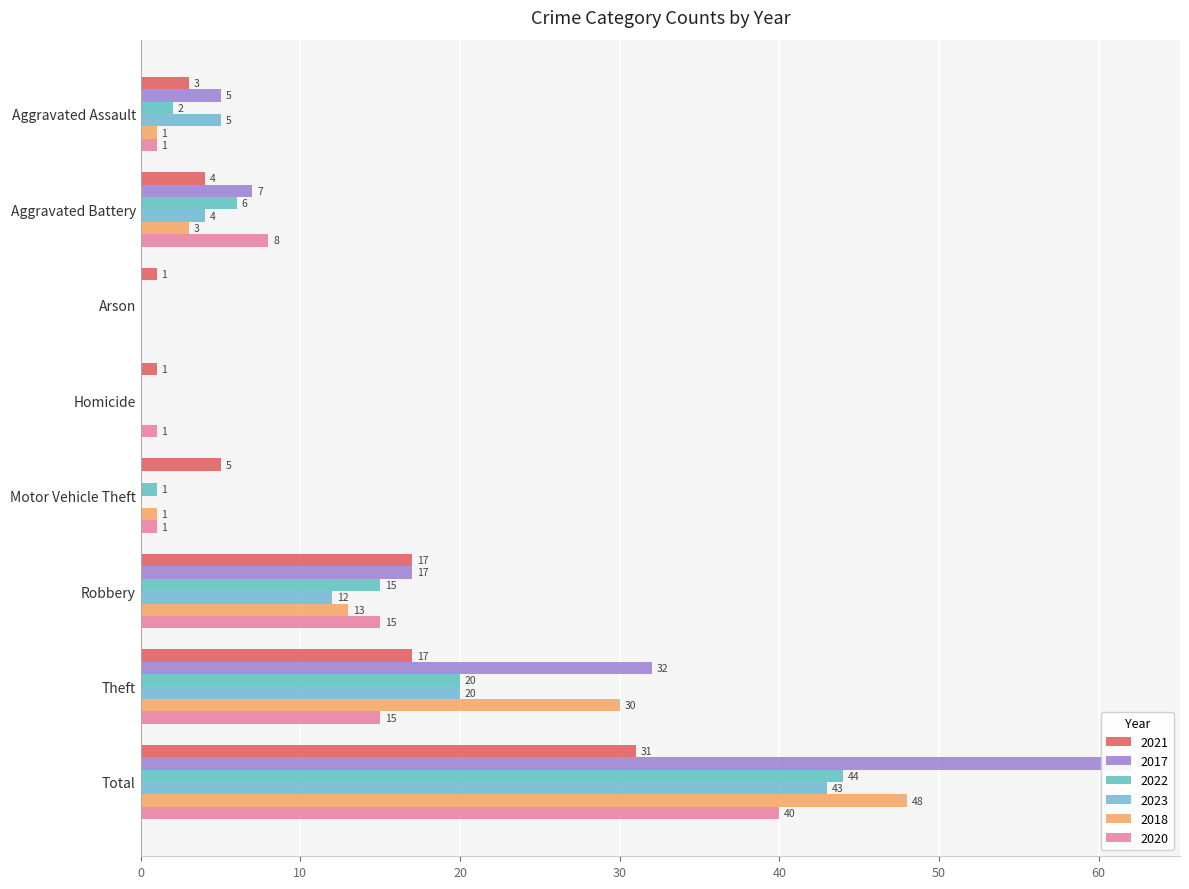

Which category has the highest value across all series?

Total